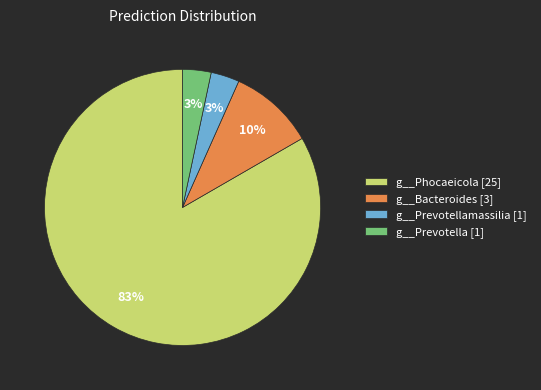

What percentage is the g__Bacteroides [3] slice, to the nearest percent?

10%